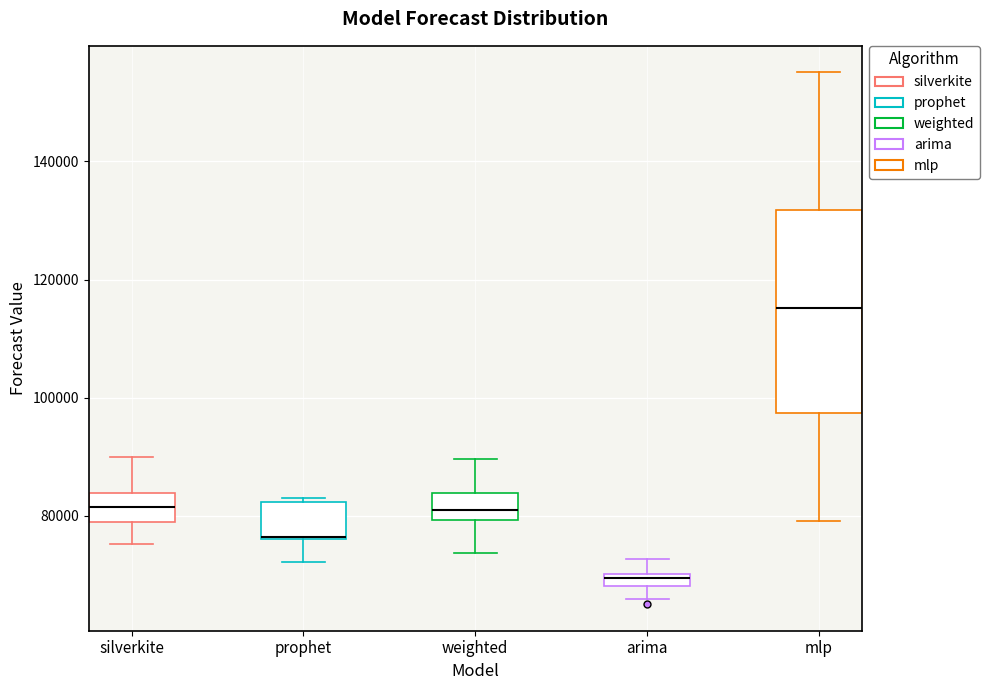

Which box has the highest median line?

mlp